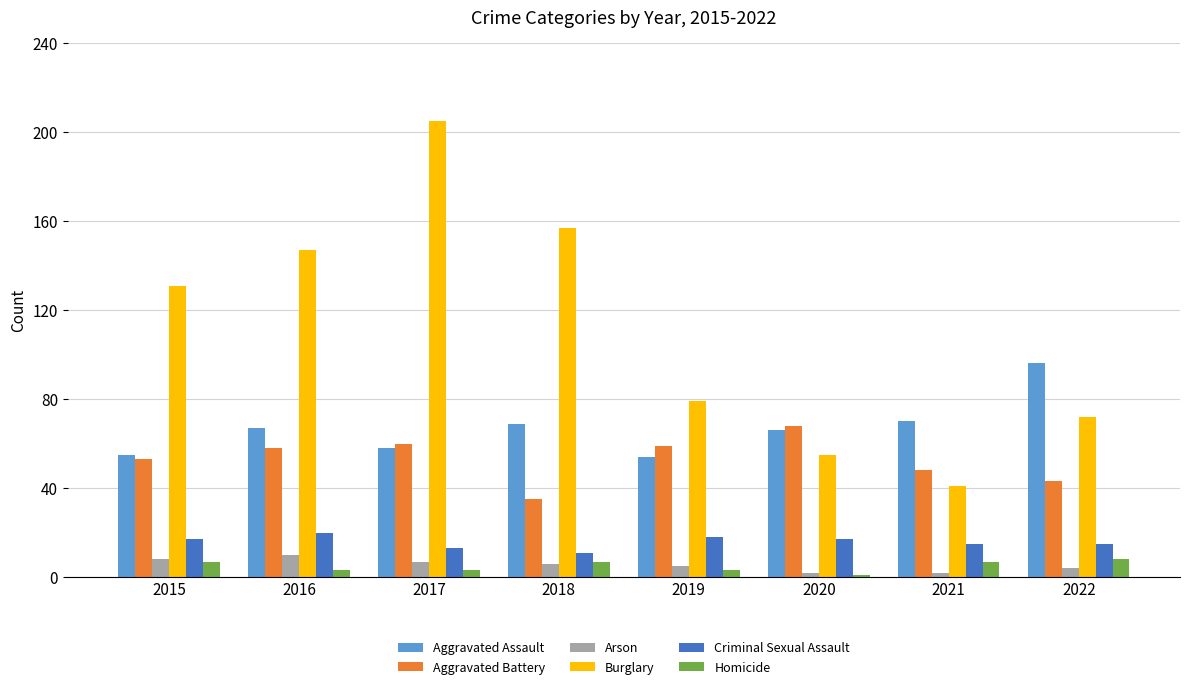

What is the value of the Arson bar at the 7th from the left?

2